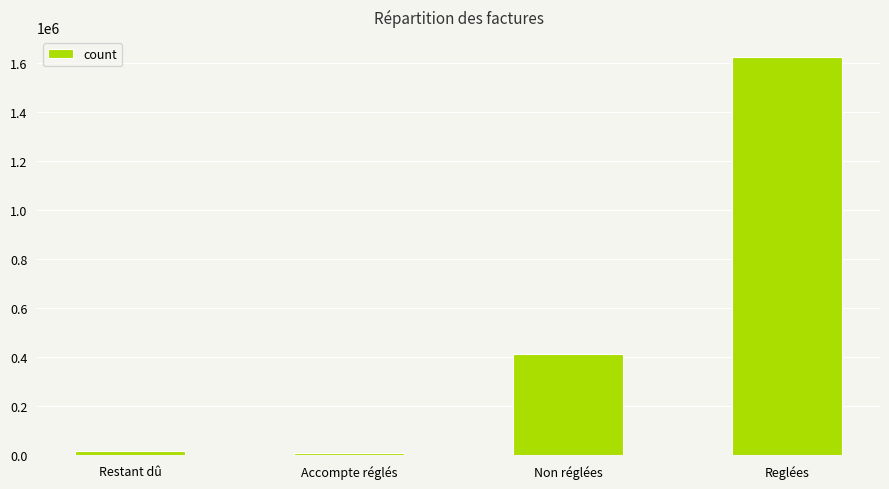

At which label does the data first exceed 411275?

Non réglées